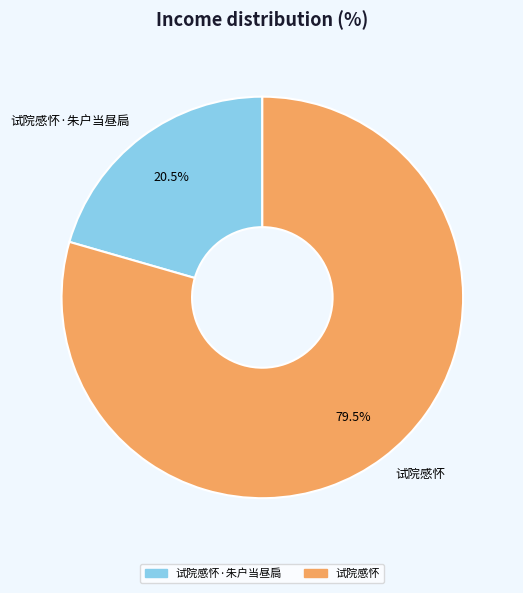

Count the number of slices in the pie.

2